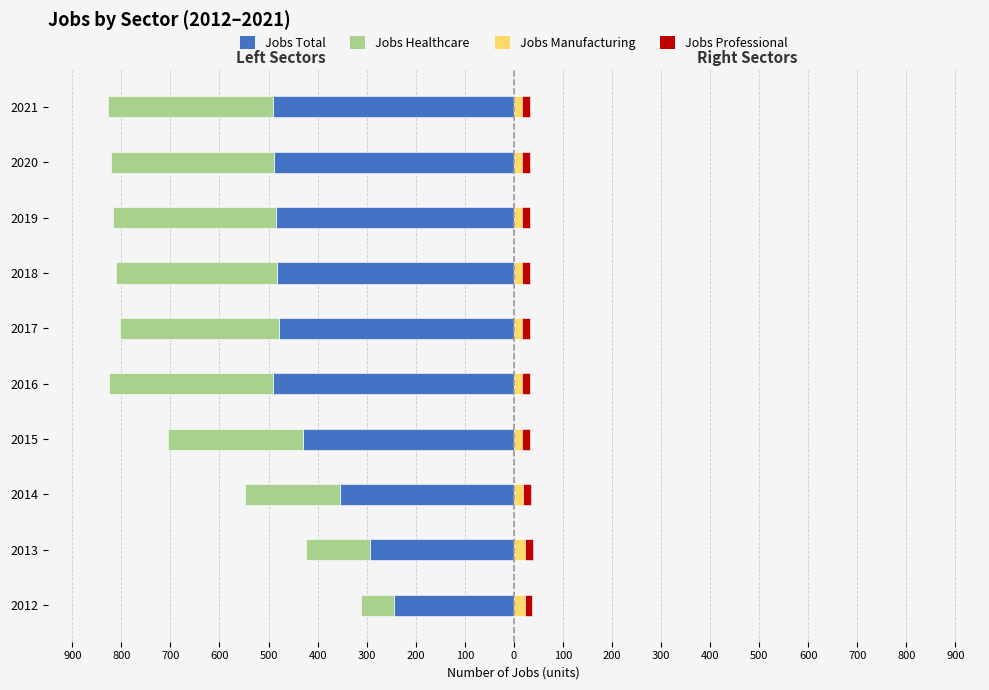

What is the approximate value of JobsManufacturing at 2013?

23